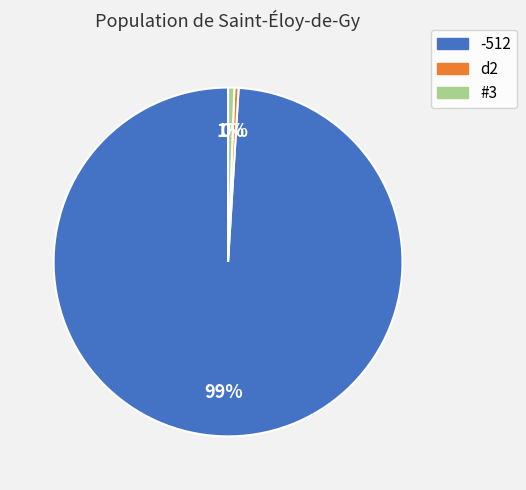

To the nearest percent, what percentage of the pie is #3?

1%